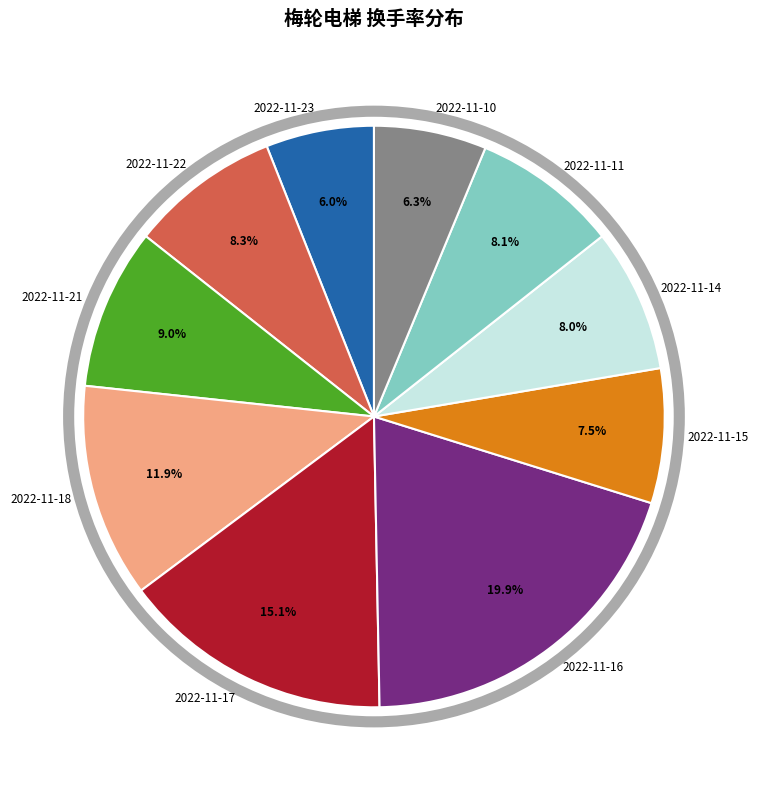

Count the number of slices in the pie.

10